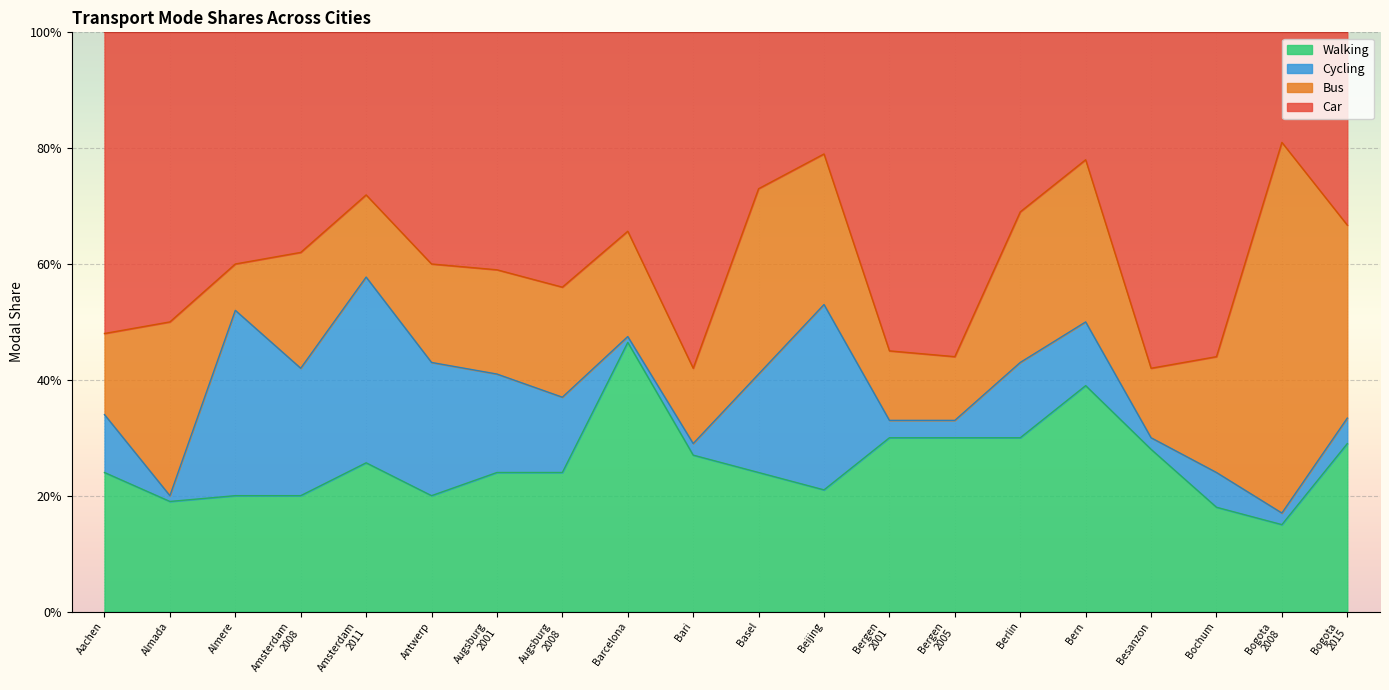

What are all the series names shown in the legend?

Walking, Cycling, Bus, Car